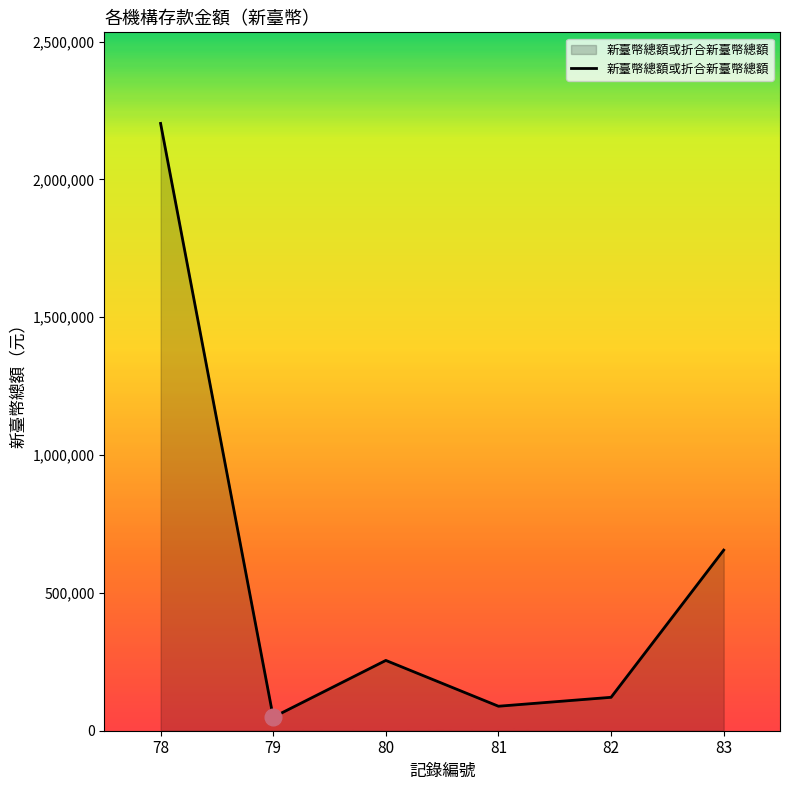

Reading left to right, transcribe all the data shown in this chart.

78=2203088.0	79=49097.6	80=255045.0	81=88850.0	82=121227.0	83=655187.0